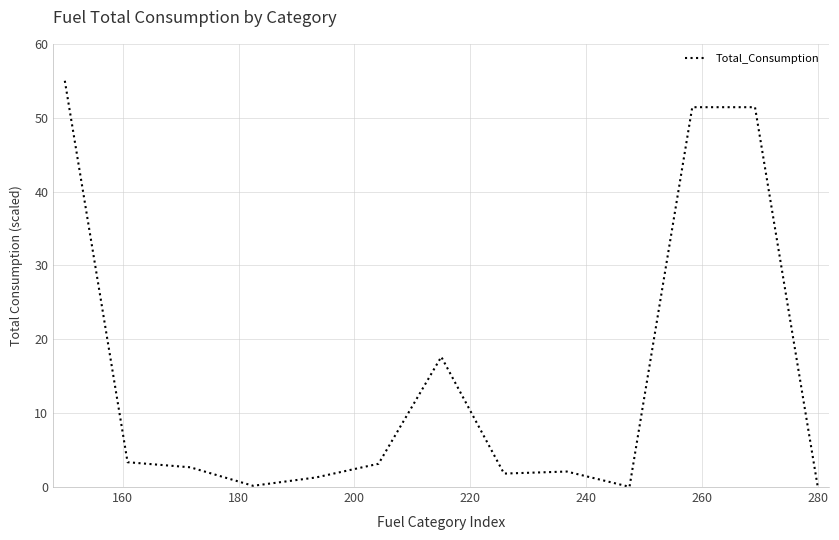

What is the average value?

14.6